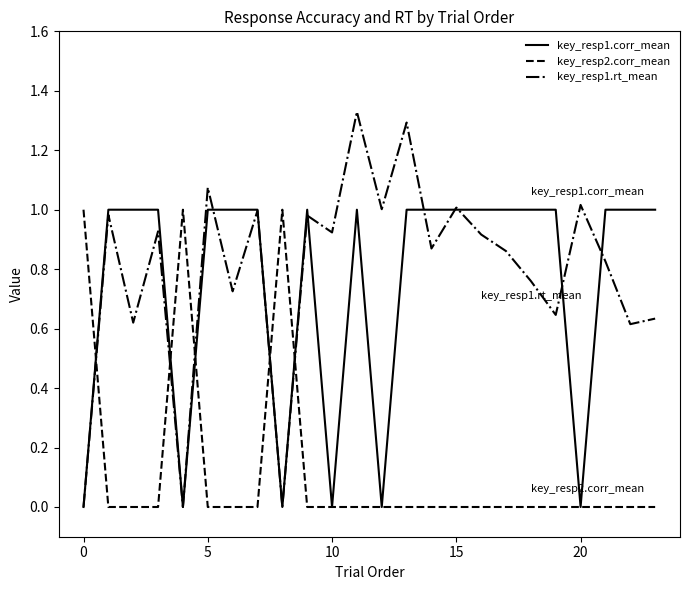

True or false: key_resp1.corr_mean and key_resp2.corr_mean cross at least once.

True